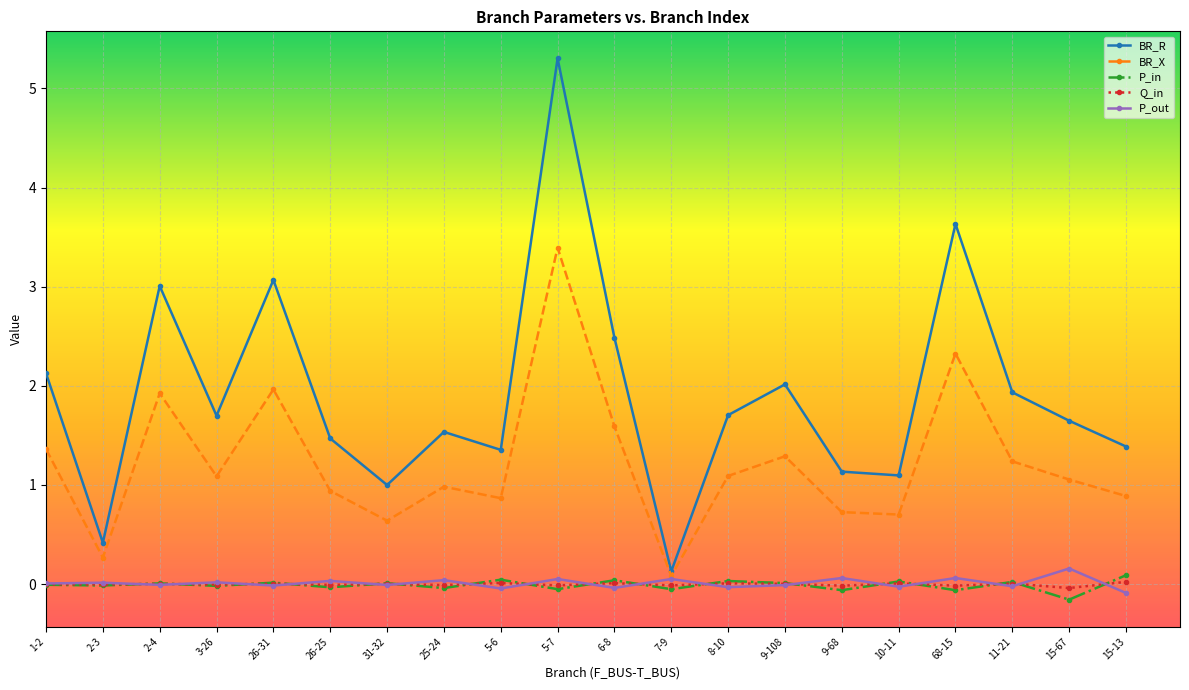

What is the label of the 2nd point from the left?

2-3